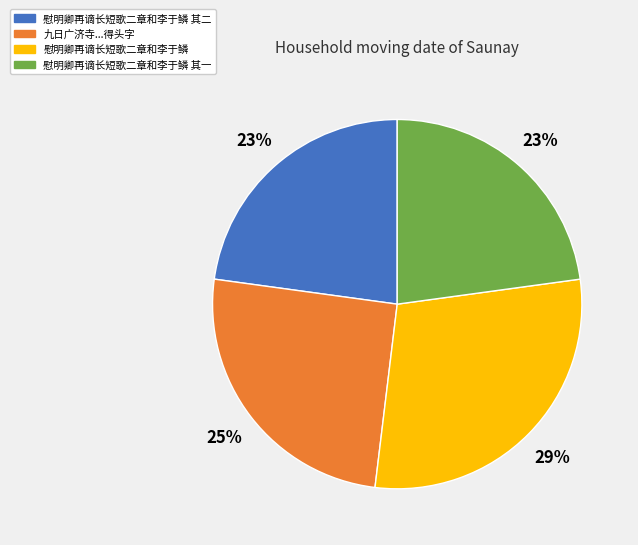

To the nearest percent, what is the average slice percentage?

25%